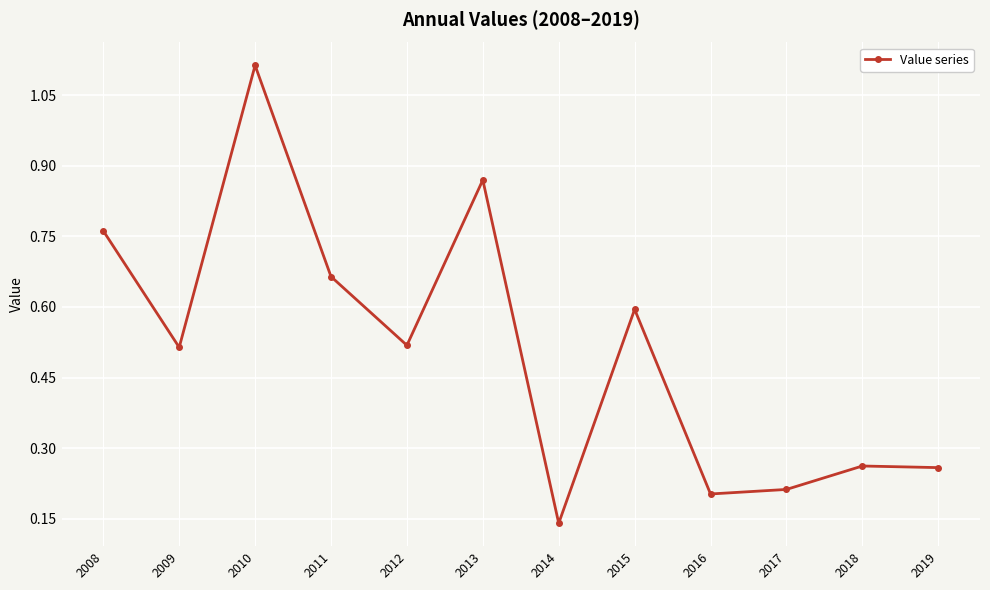

What is the sum of all values?

6.1